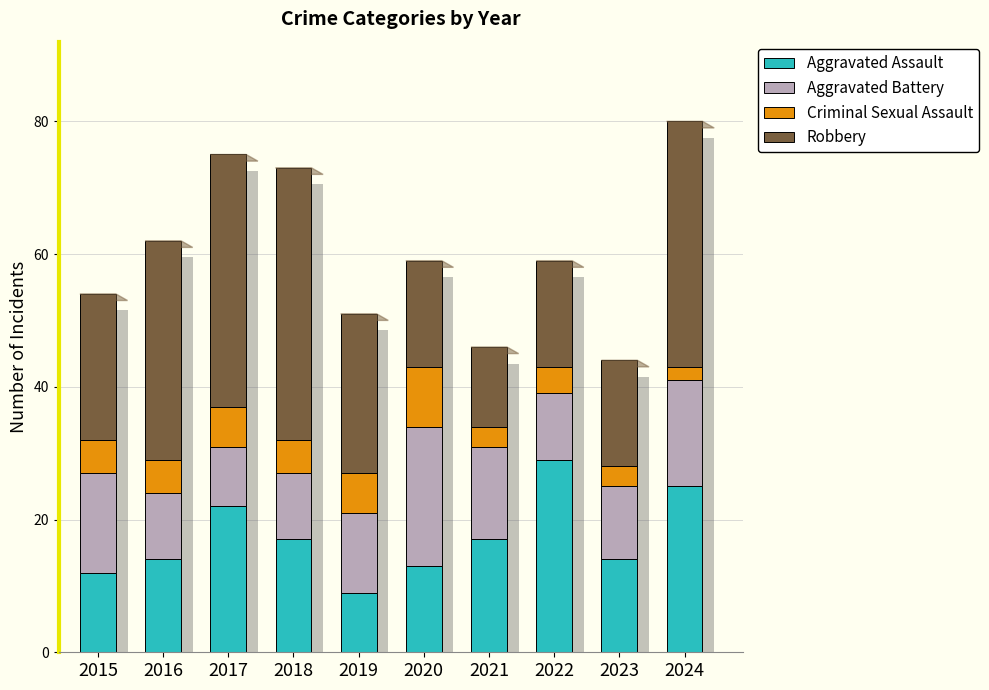

Which series changed the most between 2018 and 2023?

Robbery